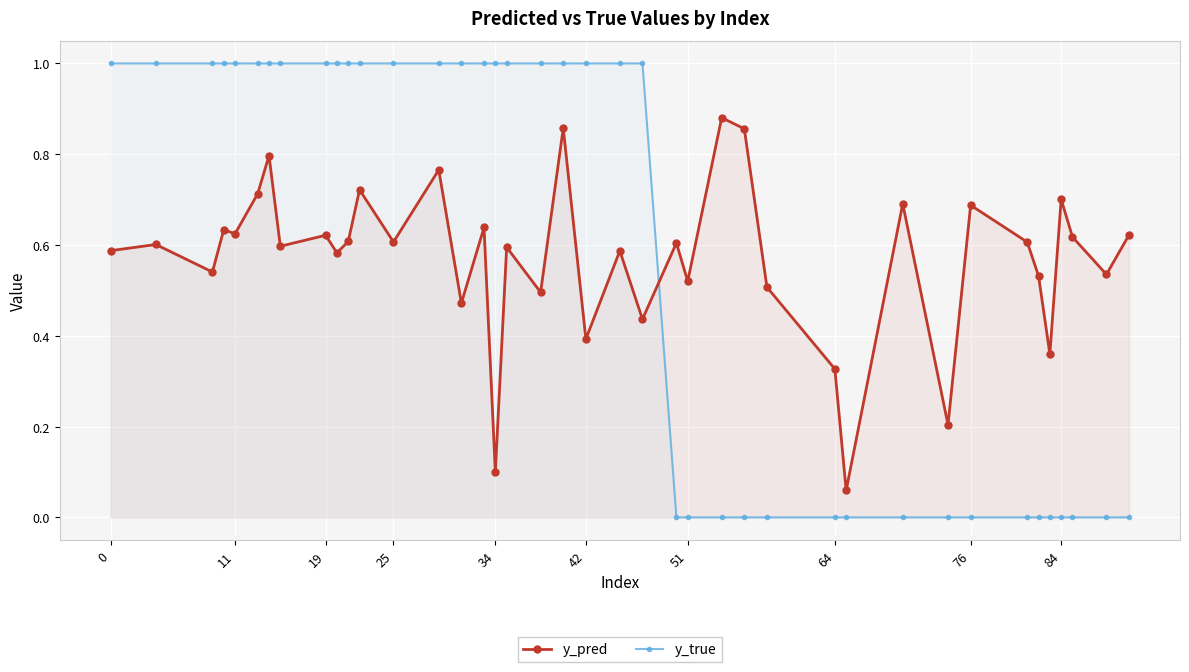

How many positive values does the y_true series have?

23